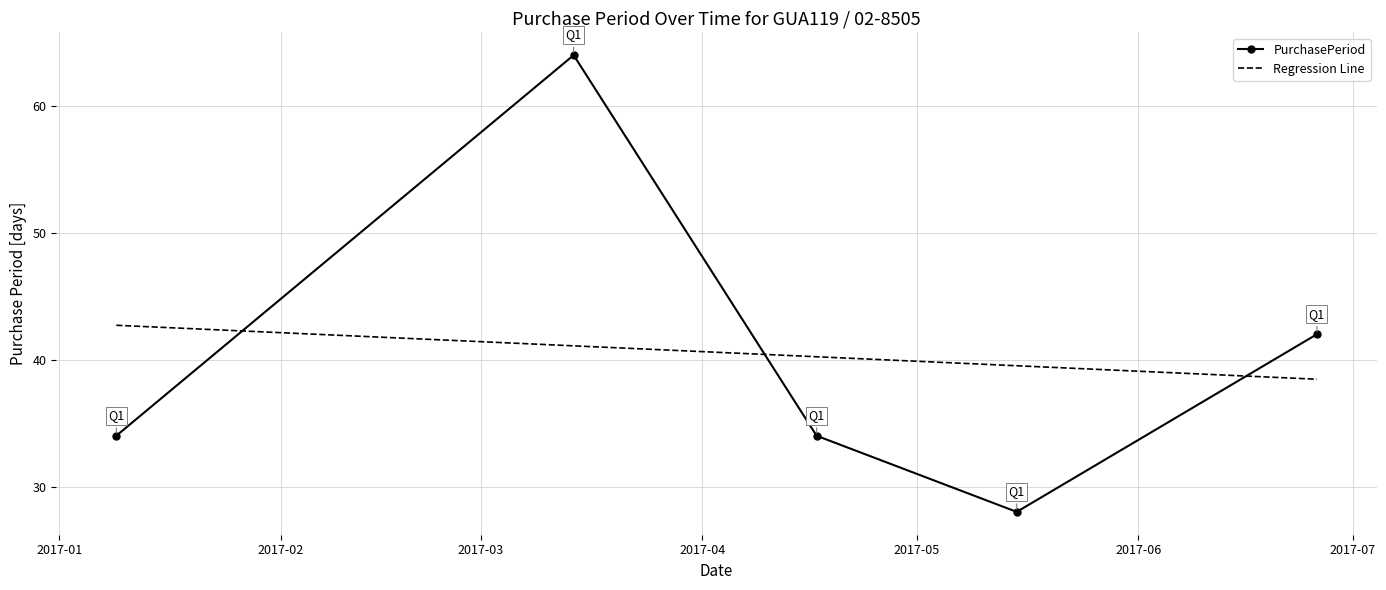

List the series in order of their peak value, lowest first.

Regression Line, PurchasePeriod